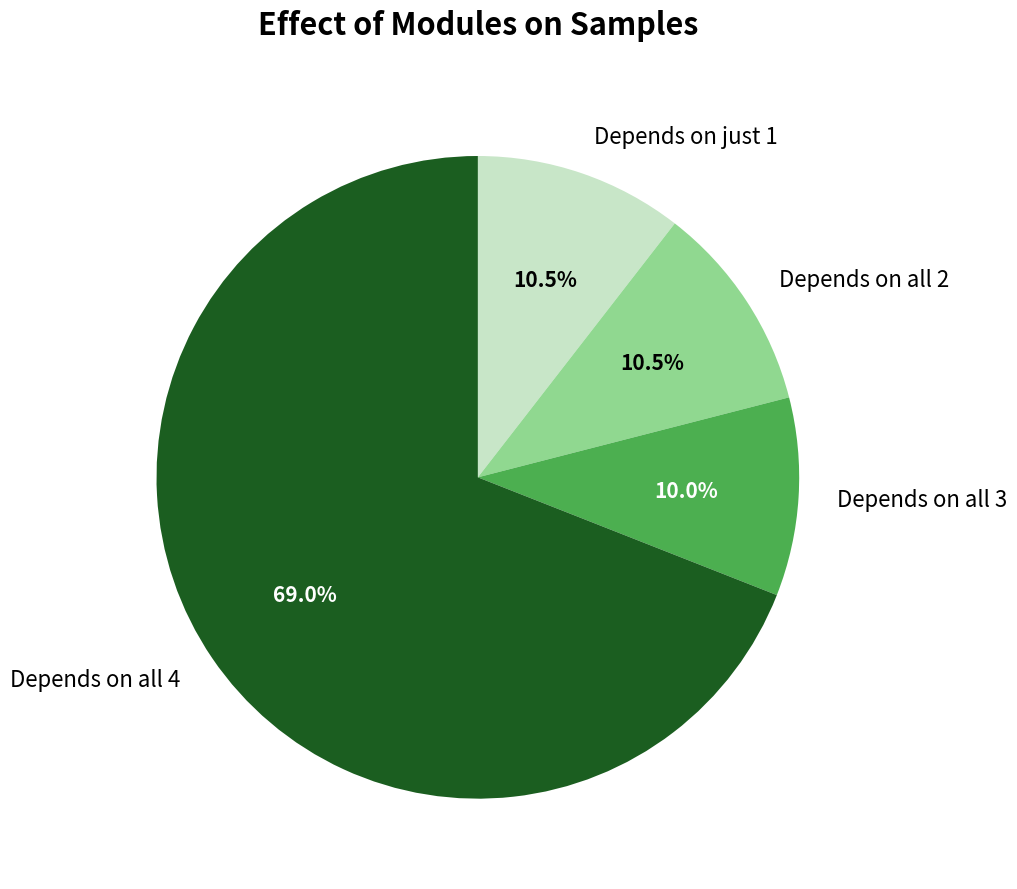

Which slice represents more than half of the pie?

Depends on all 4